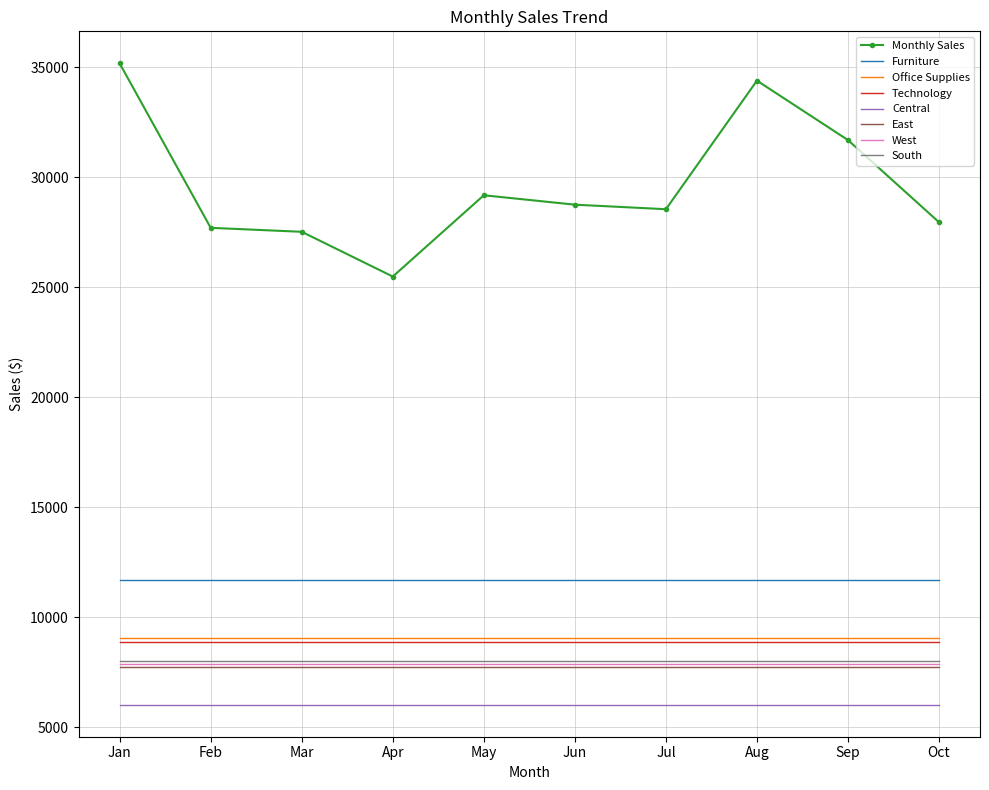

Read the Central value at Sep.

6031.1